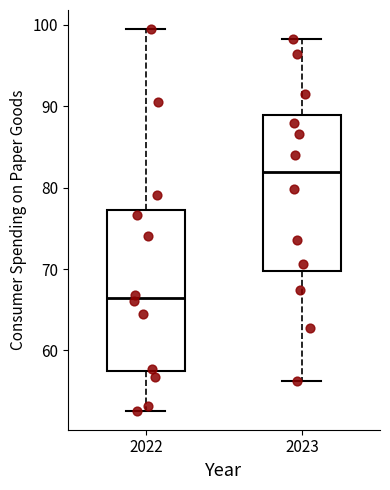

Reading left to right, read every box against the y-axis: the position of its median line, the range the box covers, and the ends of its whiskers. The values are not printed on the chart, so give them approximately, as read against the axis.

2022: median 66, box 57 to 77, whiskers 53 to 99
2023: median 82, box 70 to 89, whiskers 56 to 98